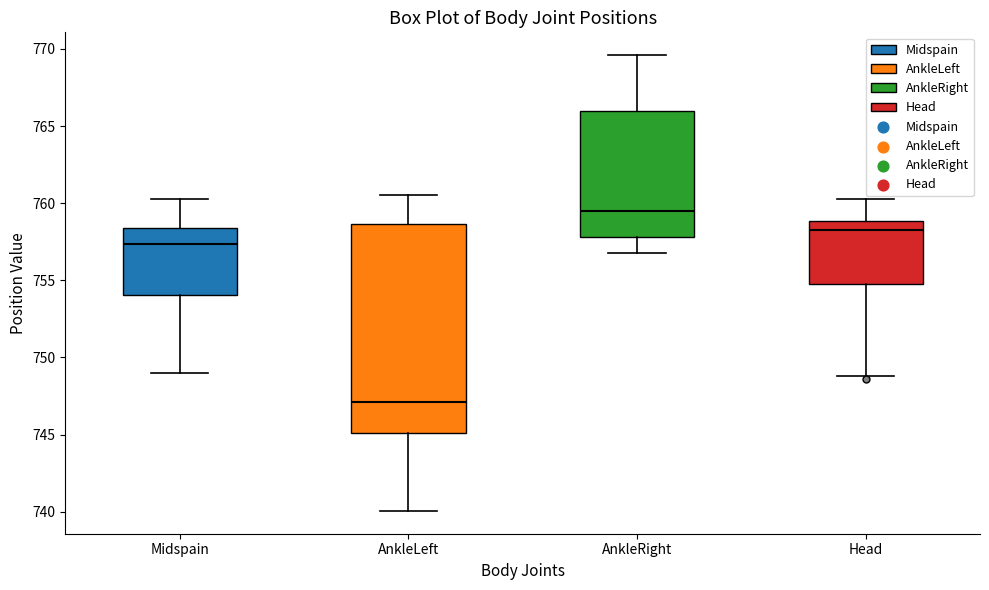

Which box has the lowest median line?

AnkleLeft